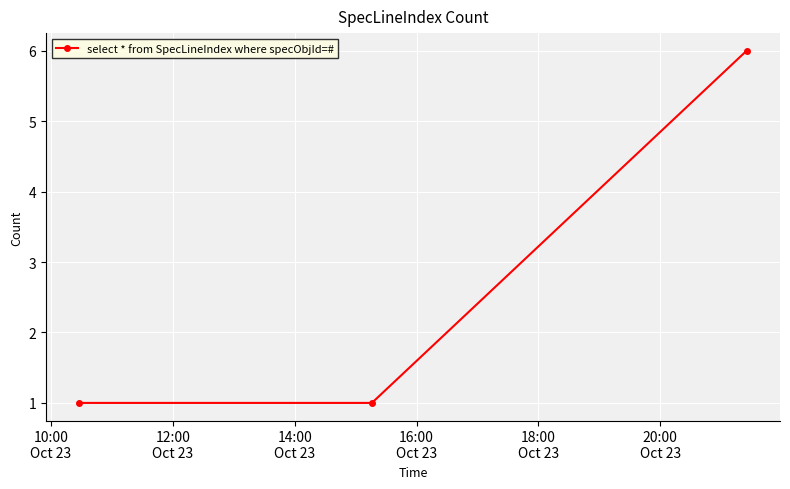

Reading left to right, extract all data points from this chart.

1	1	6